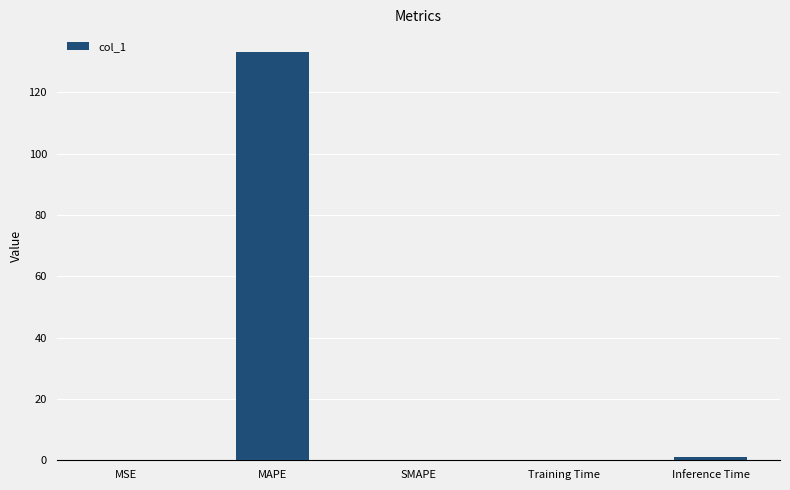

True or false: the data shows 56.6 at MAPE.

False